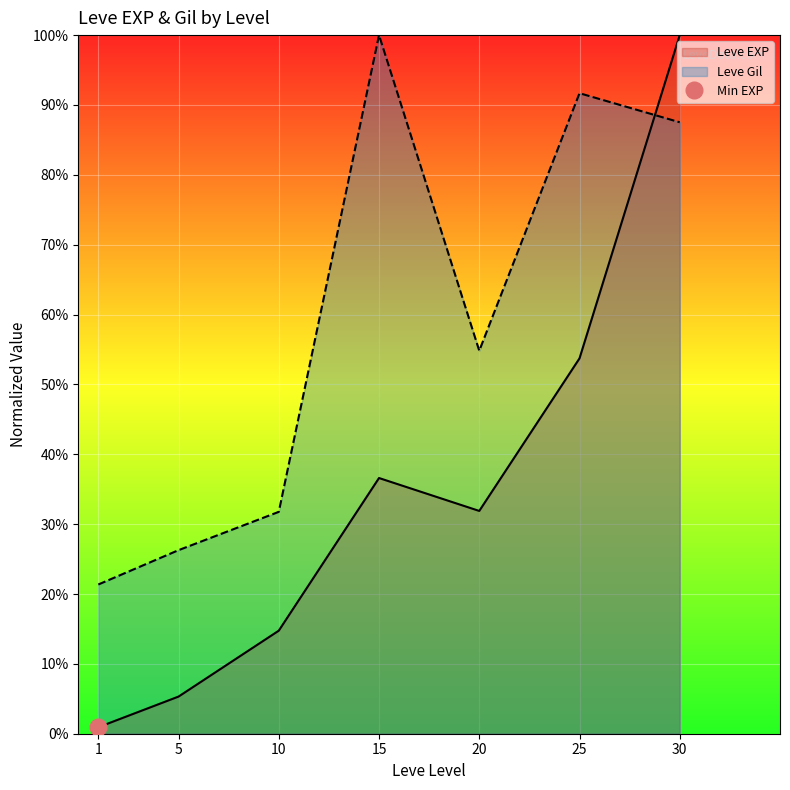

Reading right to left, extract all data points from this chart.

Leve EXP: 30=100.0	25=53.7	20=31.9	15=36.6	10=14.7	5=5.3	1=0.9
Leve Gil: 30=87.5	25=91.7	20=54.8	15=100.0	10=31.8	5=26.3	1=21.4